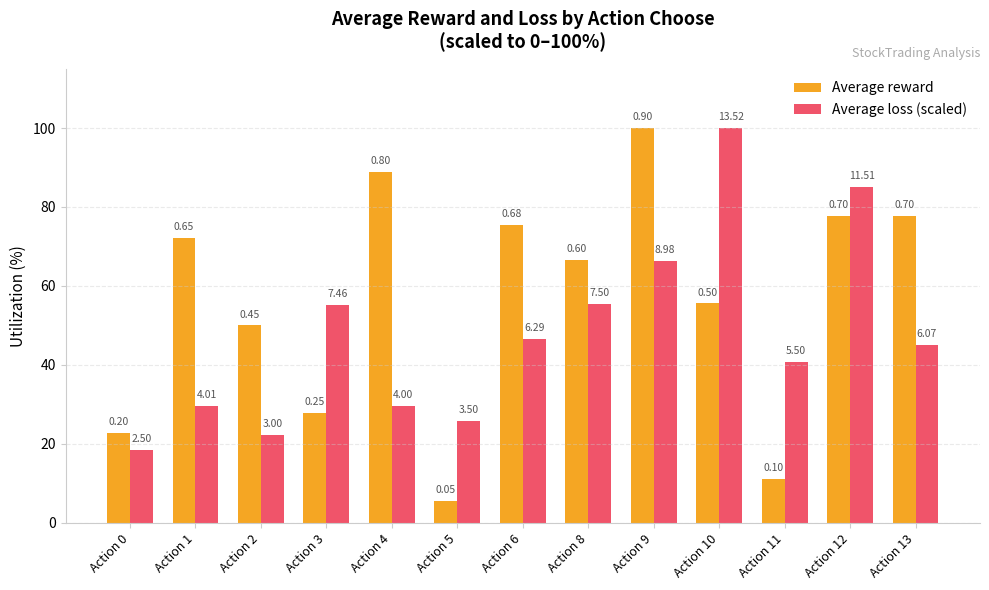

What is the total value across all series at Action 4?

118.5